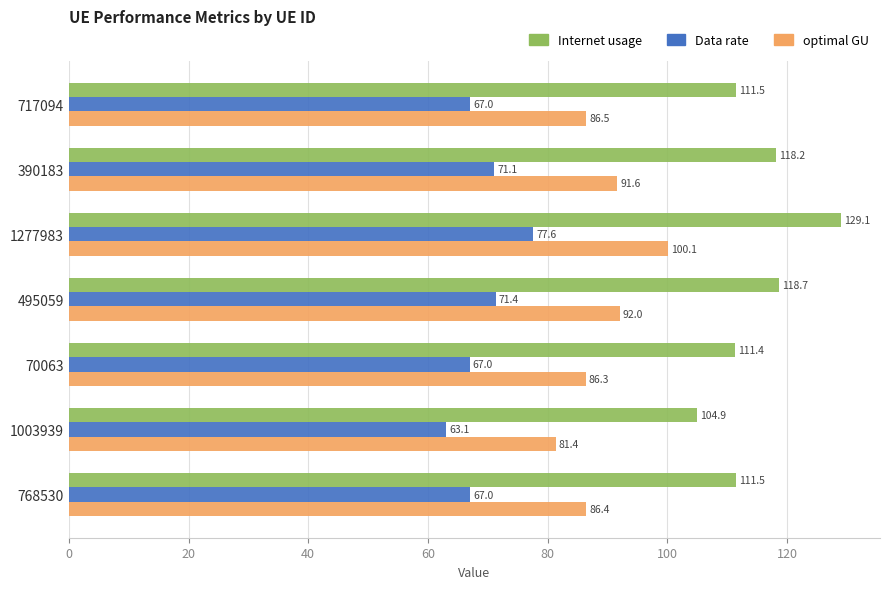

What is the difference between the highest and lowest values at 495059?

47.3